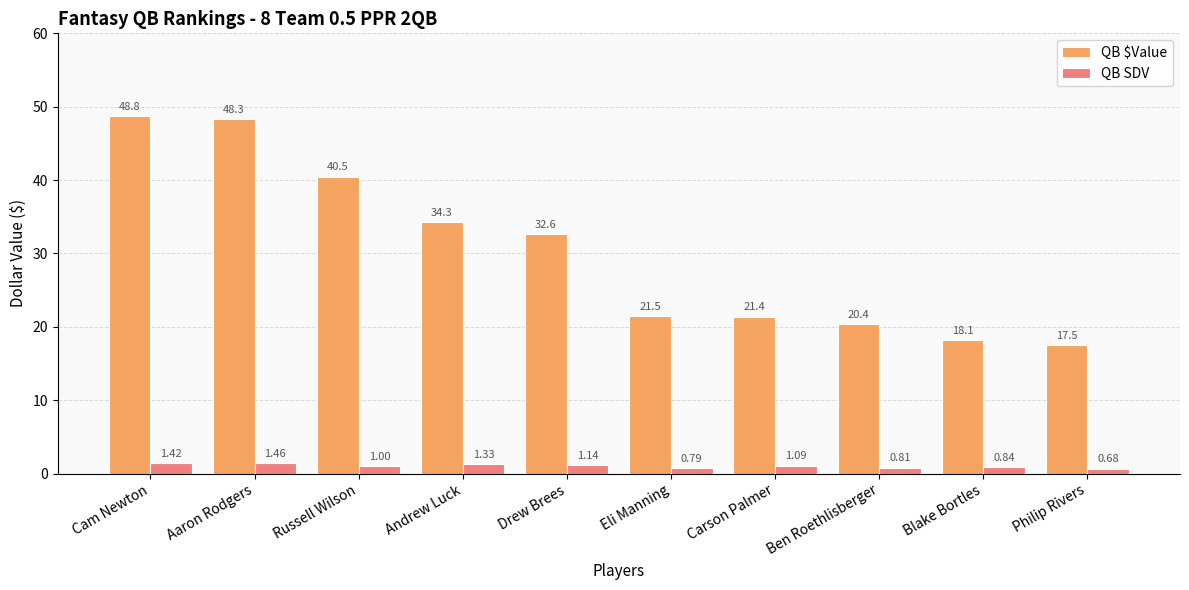

What are all the series names shown in the legend?

QB $Value, QB SDV